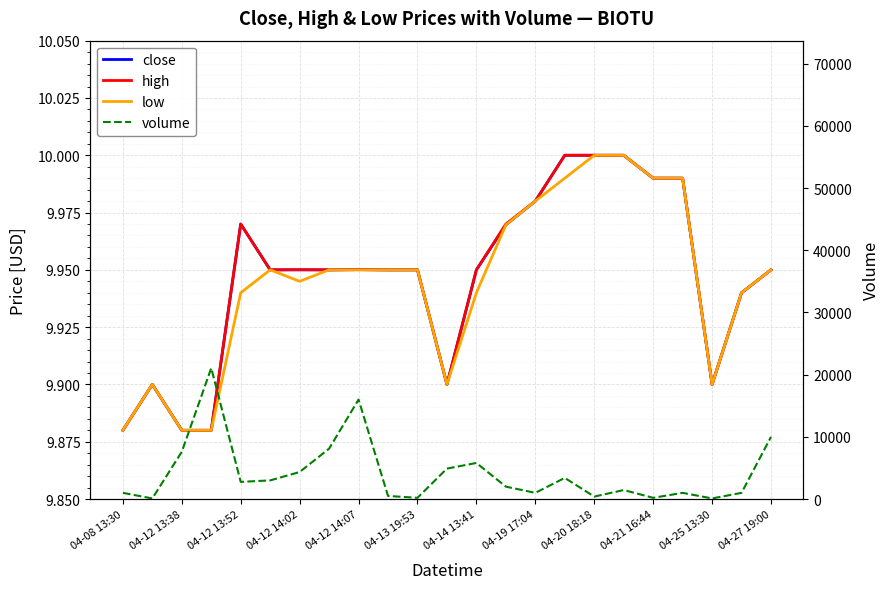

True or false: close and low intersect in this chart.

False